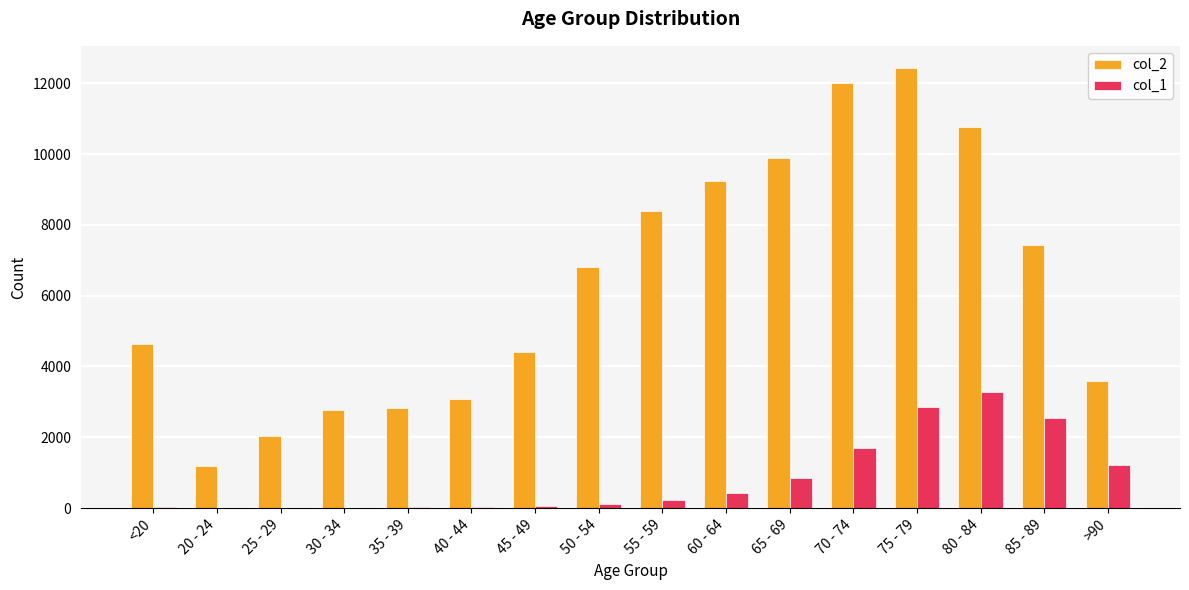

Is the value of col_1 at 85 - 89 greater than the value of col_2 at 25 - 29?

Yes